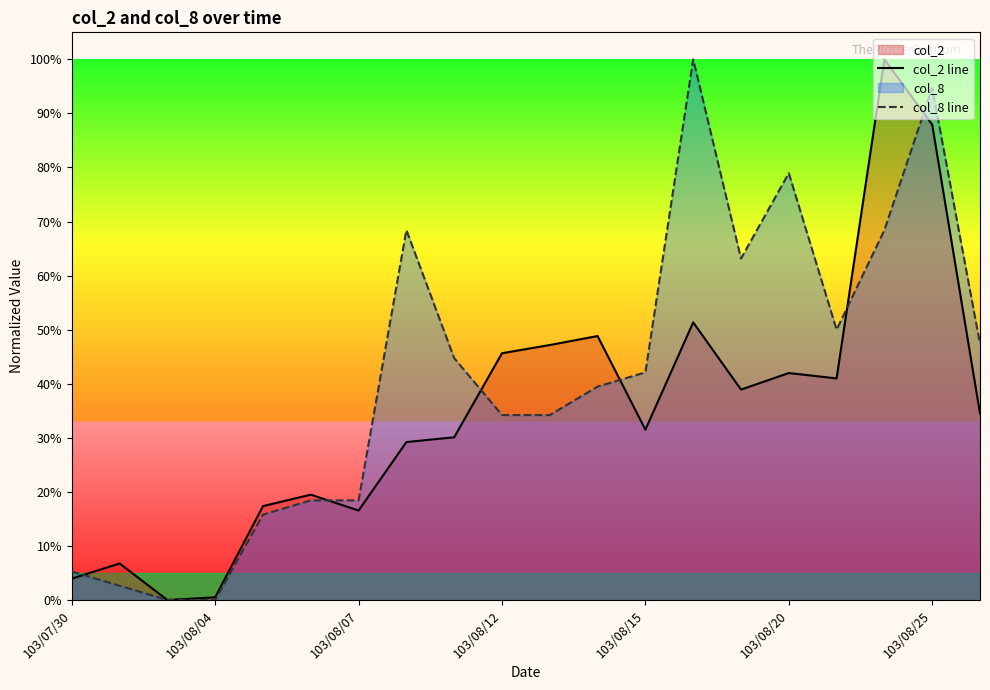

What are all the series names shown in the legend?

col_2 line, col_8 line